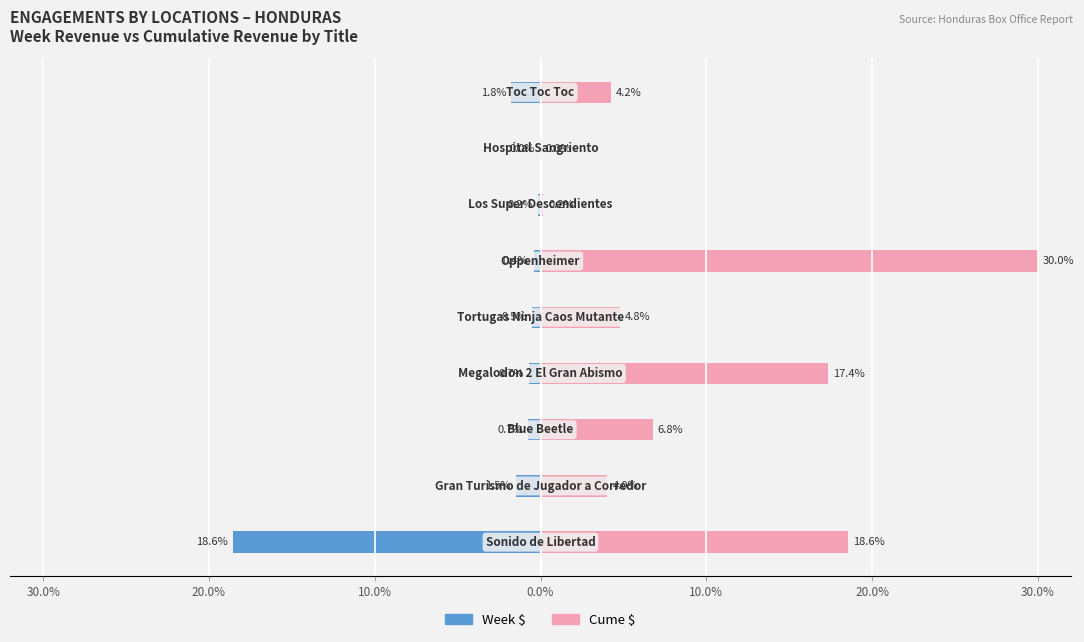

What is the average value of the Cume $ series?

9.5